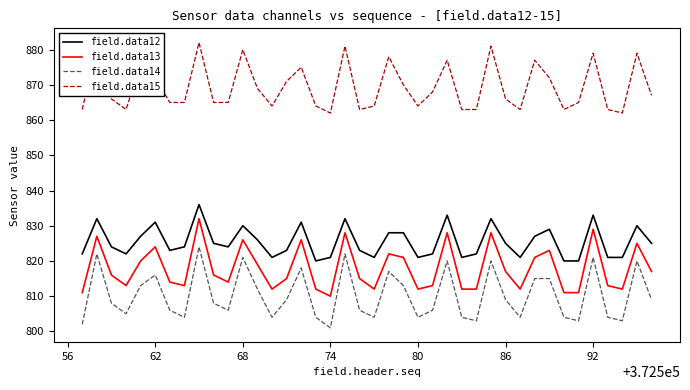

What is the minimum value shown in the chart?

801